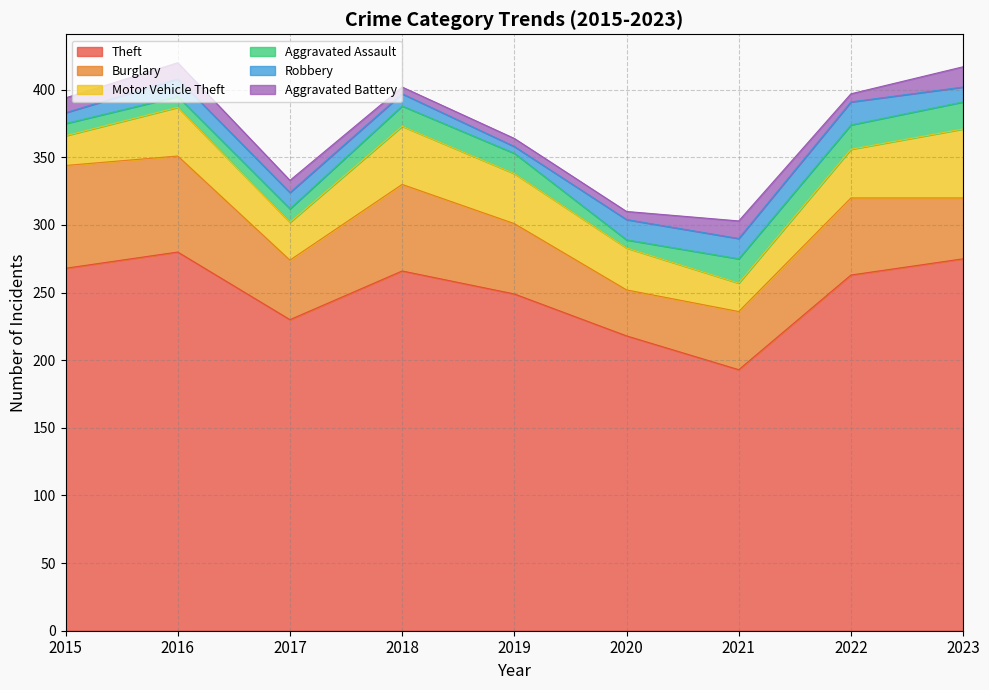

Is the value of Motor Vehicle Theft at 2019 greater than the value of Burglary at 2019?

No